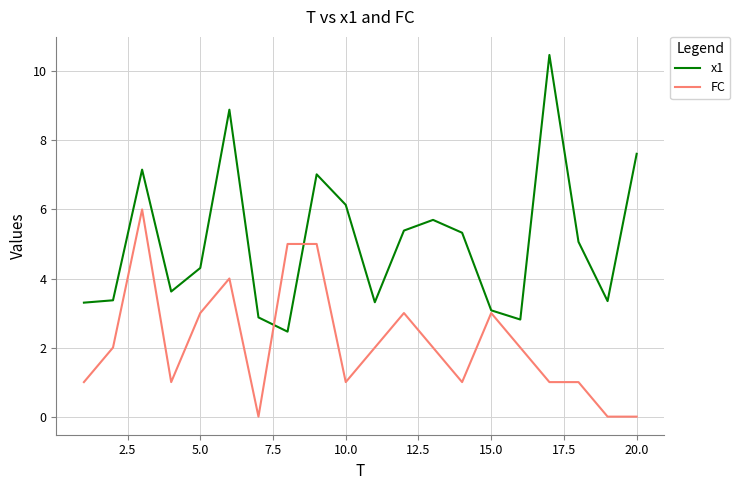

Which series has the largest range (max minus min)?

x1